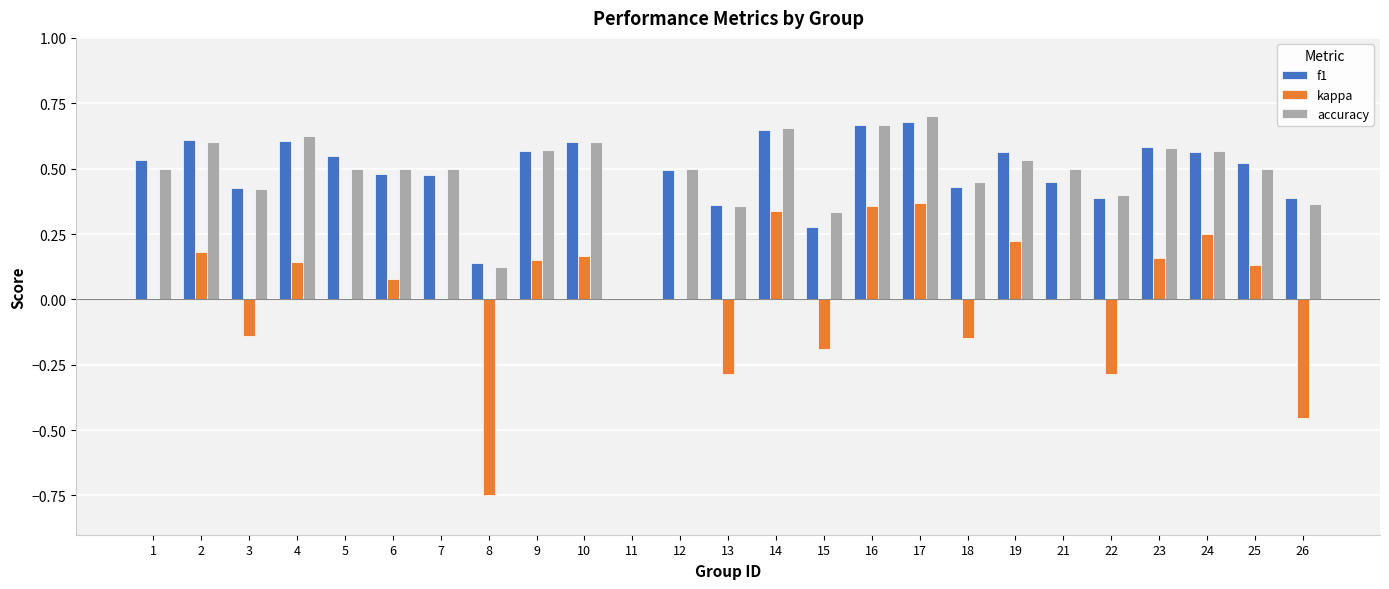

Is the value of accuracy at 5 greater than the value of f1 at 23?

No